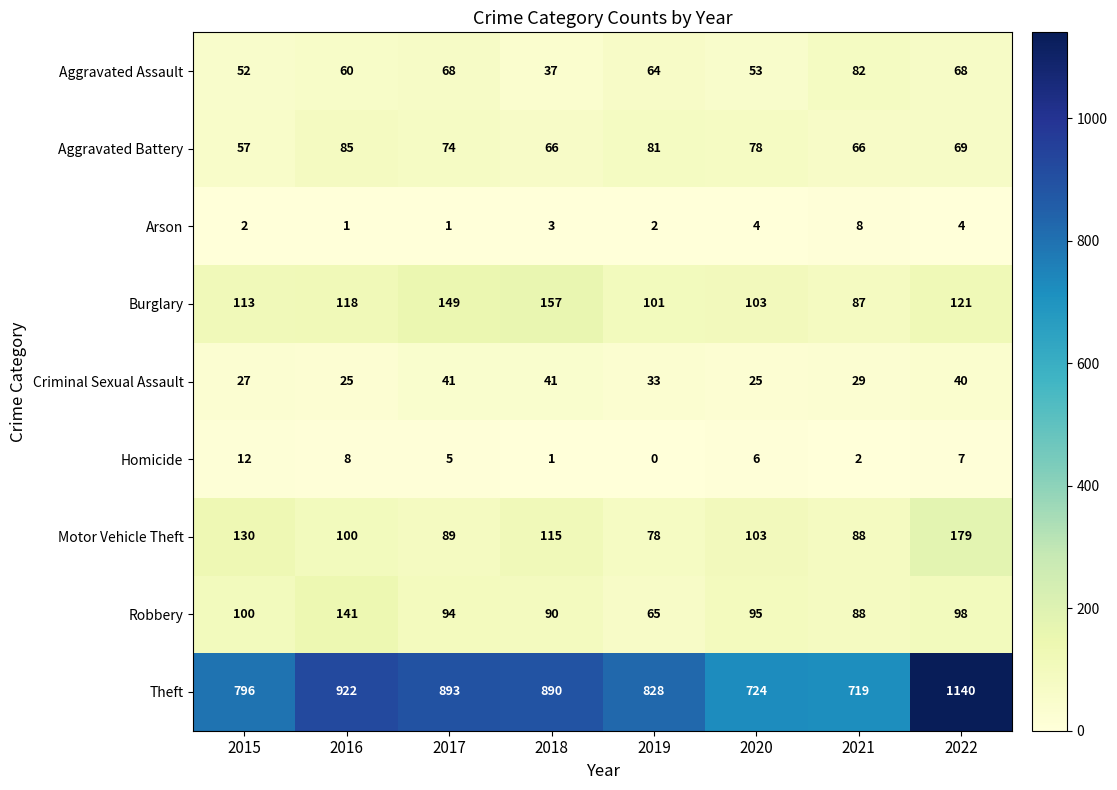

What is the total value across all series at 2015?

1289